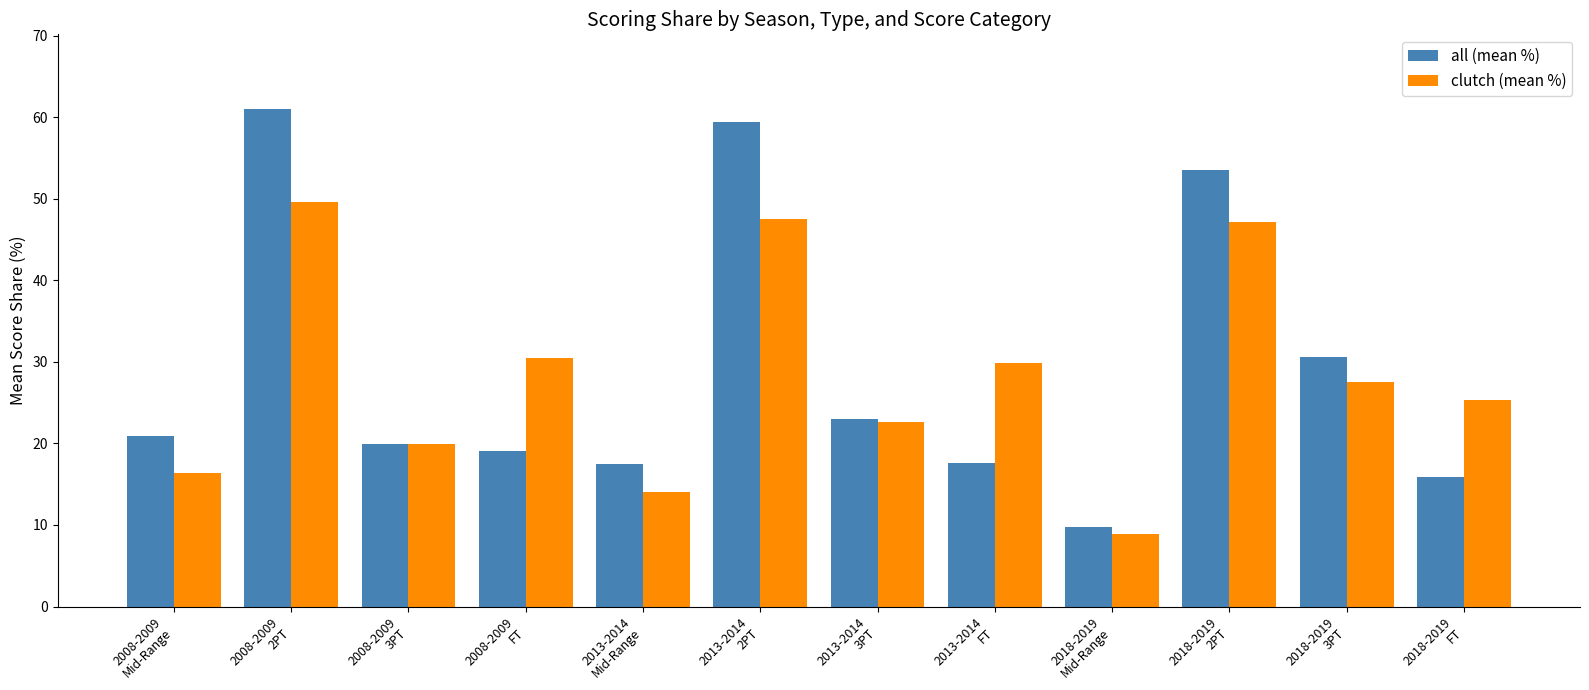

How many bars are there in total?

24